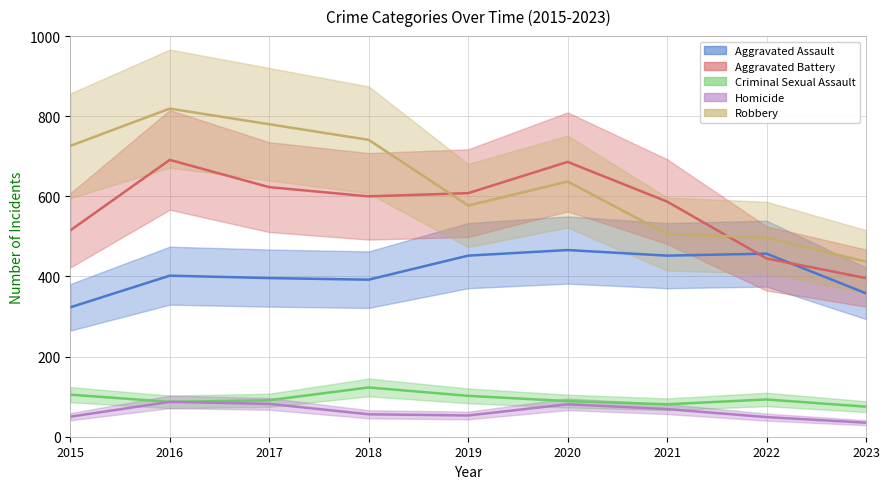

What is the spread (max minus min) of values at 2019?

555